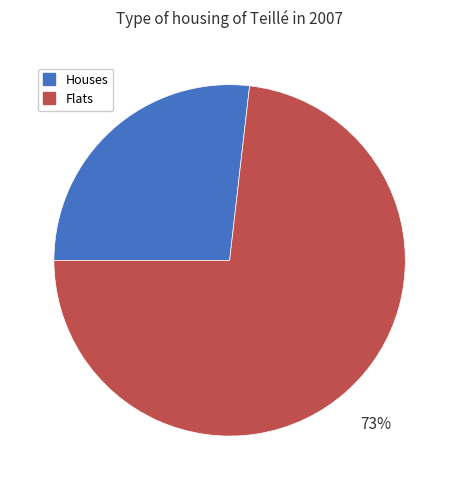

Does any single category account for the majority?

Yes